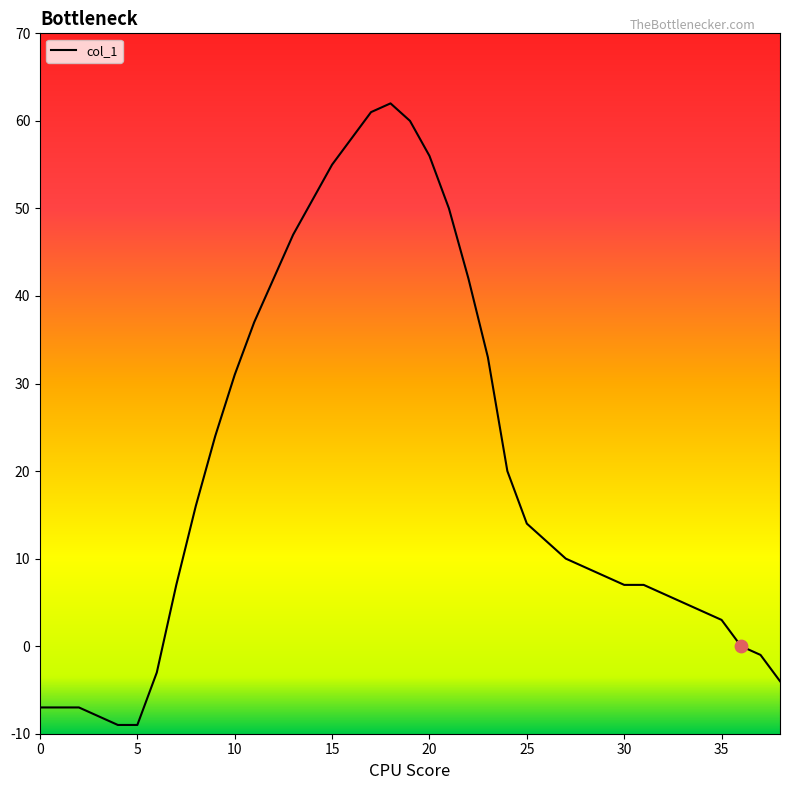

What is the smallest value displayed?

-9